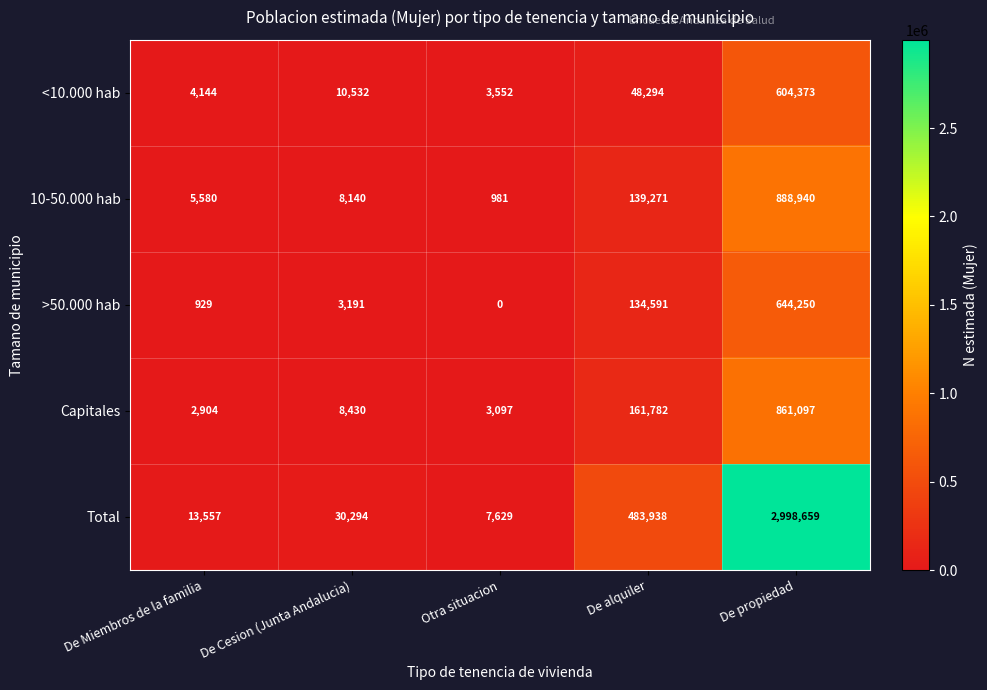

Is it true that Total equals 483938 at De alquiler?

True